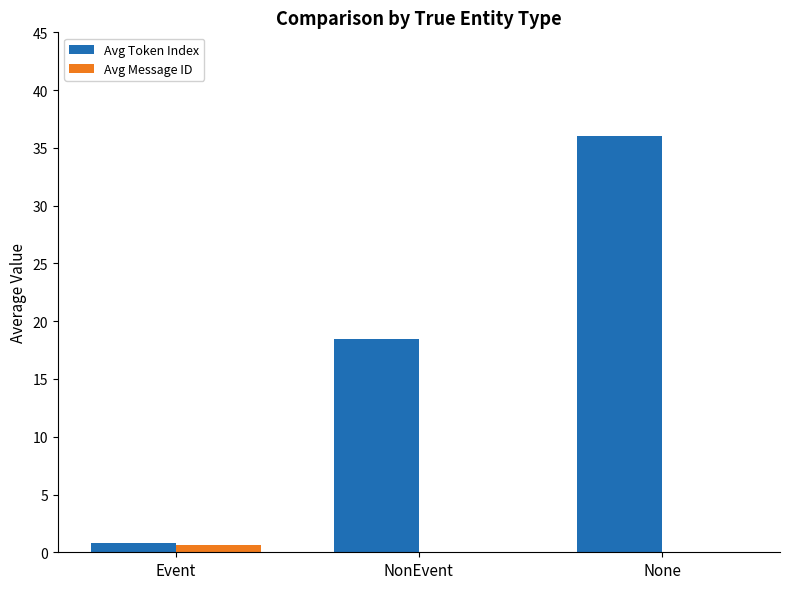

Reading left to right, what are all the values shown in this chart?

Avg Token Index: Event=0.8	NonEvent=18.5	None=36.0
Avg Message ID: Event=0.6	NonEvent=0.0	None=0.0